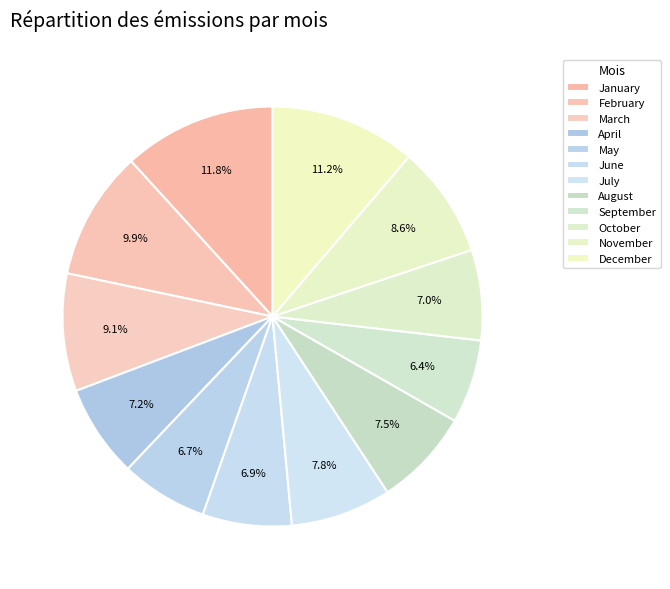

The October slice represents 2% of the pie. True or false?

False